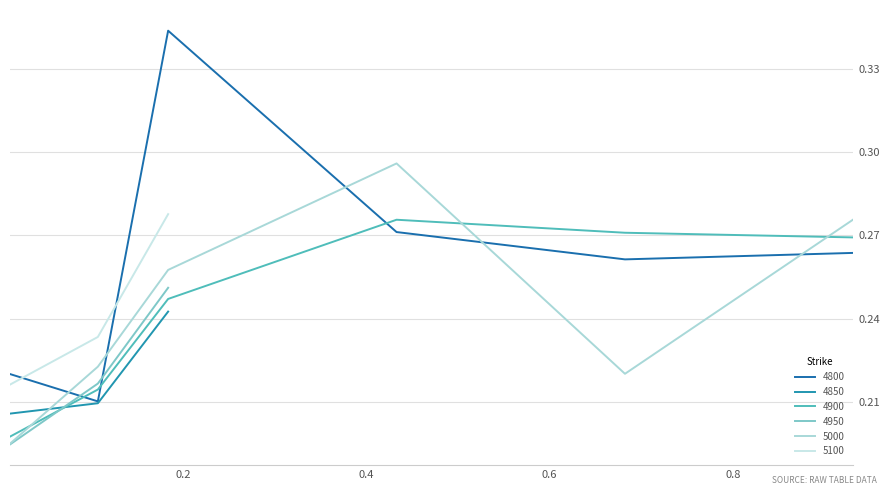

True or false: 4900 has a value of 0.3 at 0.4328767123287671.

True